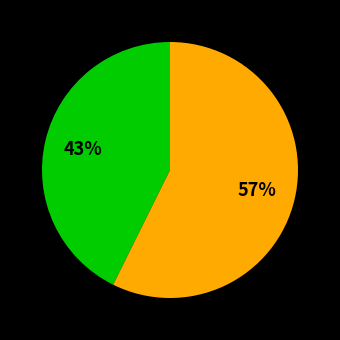

Is there a majority slice in this chart?

Yes